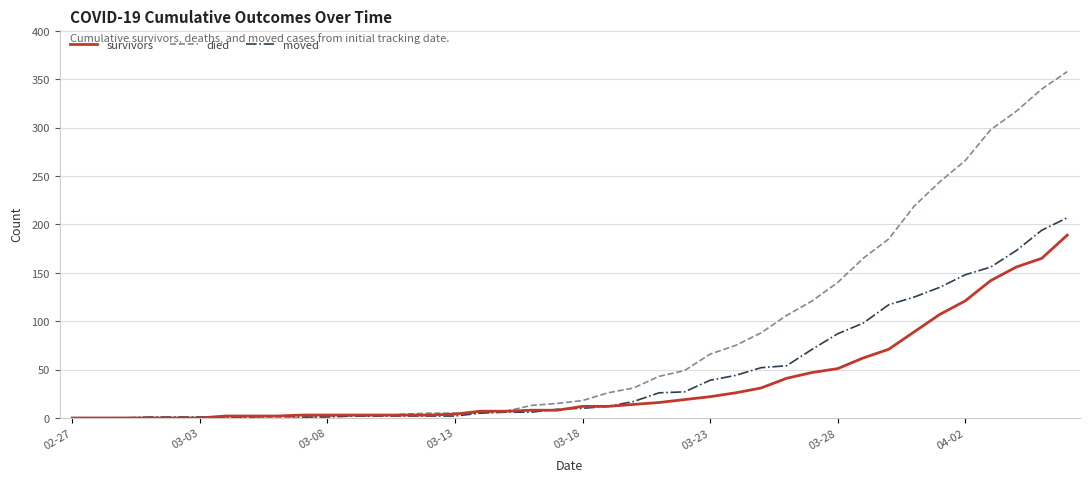

Which series has the largest total across all categories?

died